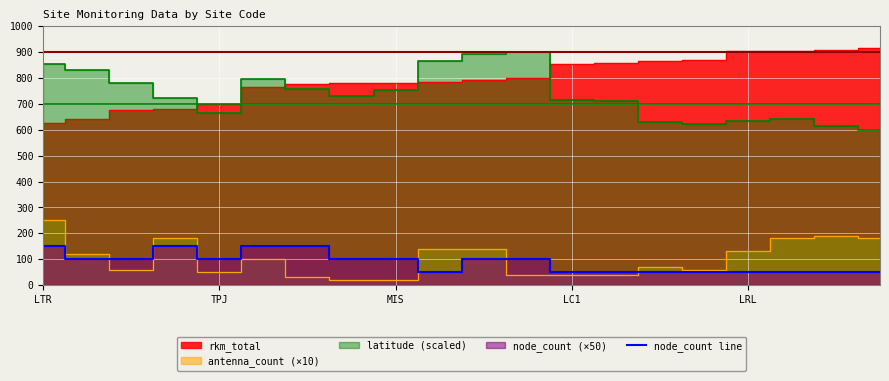

What is the highest value of the node_count line series?

150